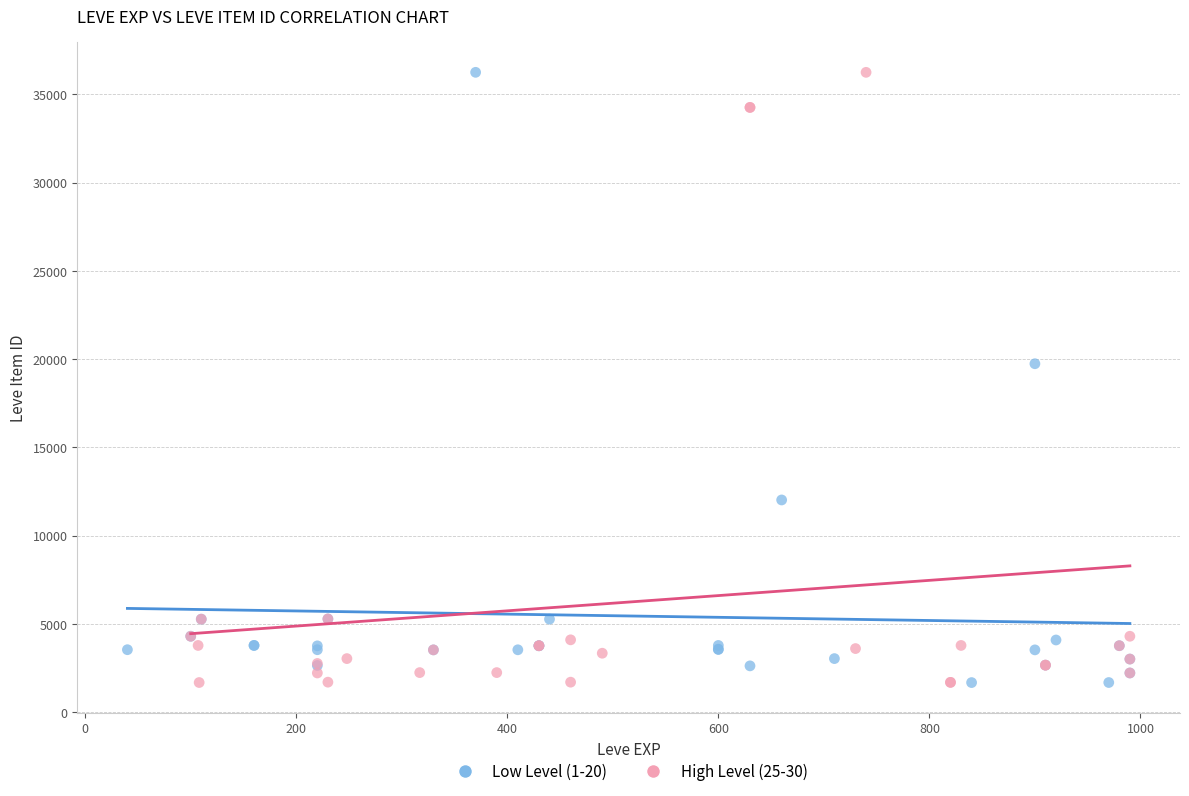

What are all the series names shown in the legend?

Low Level (1-20), High Level (25-30)